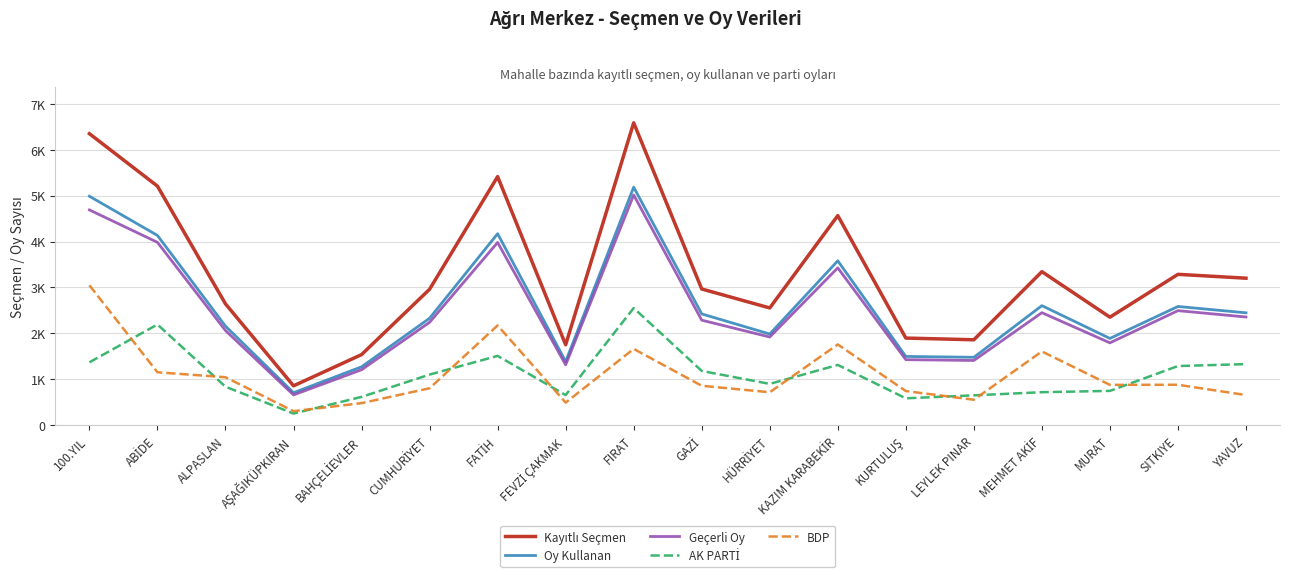

Does the chart display data point markers on the line(s)?

No